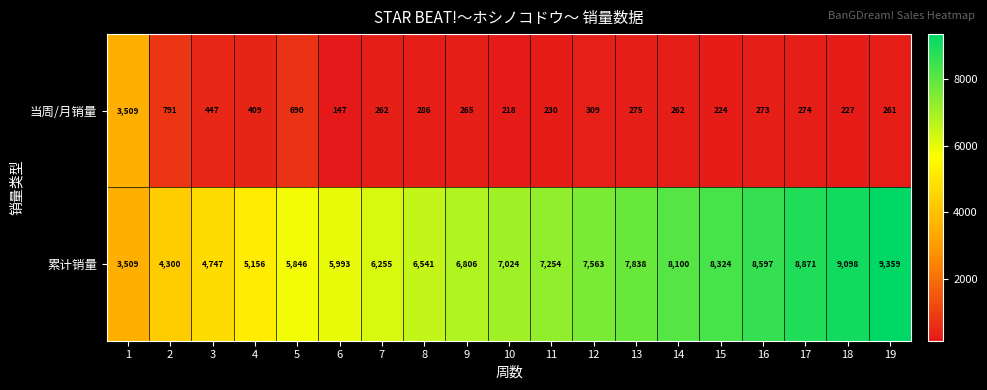

What is the sum of the 累计销量 values at 13 and 17?

16709